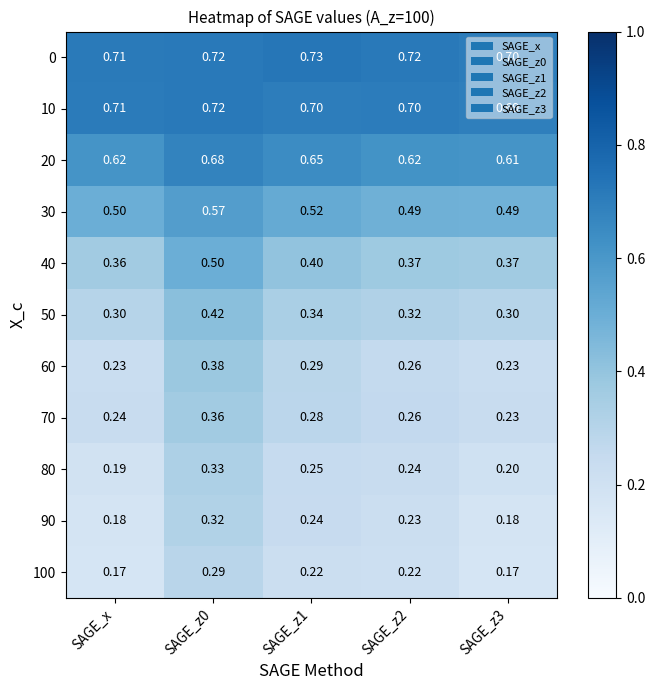

How many data points does each series have?

5